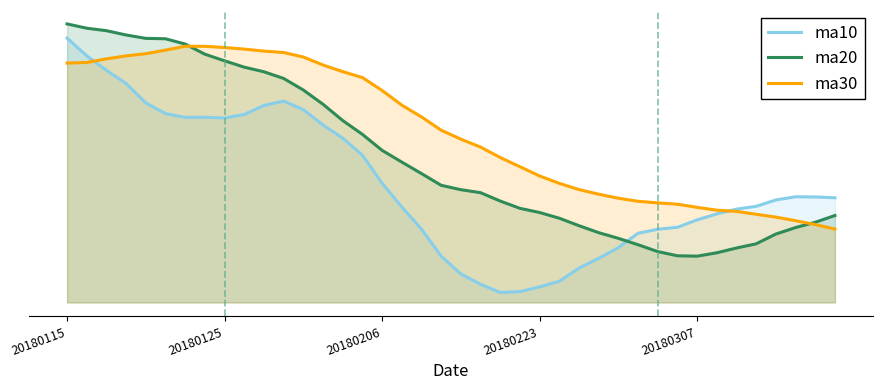

Read the ma30 value at 28.

5.1